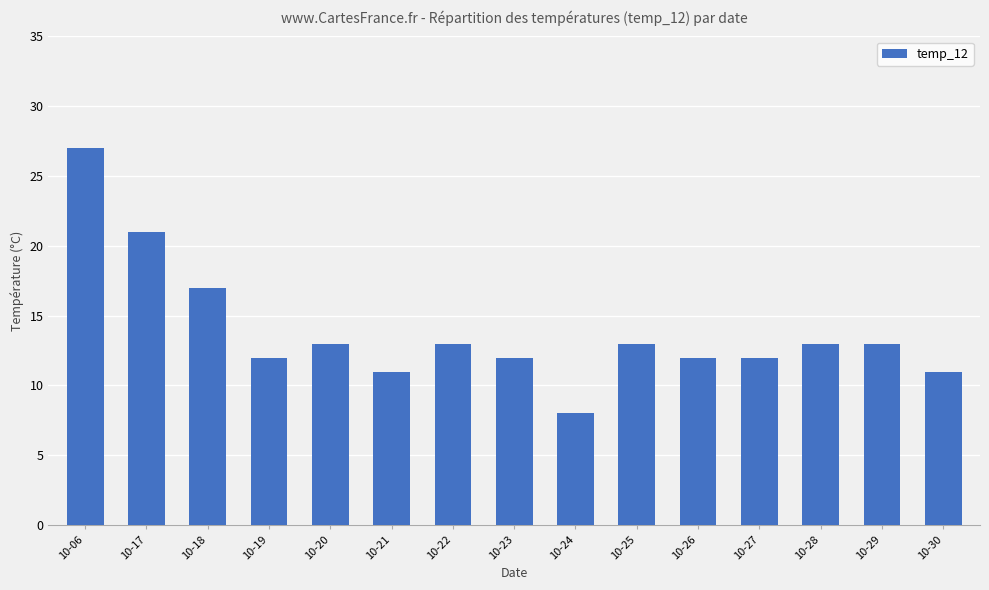

What is the value of the 7th bar from the left?

13